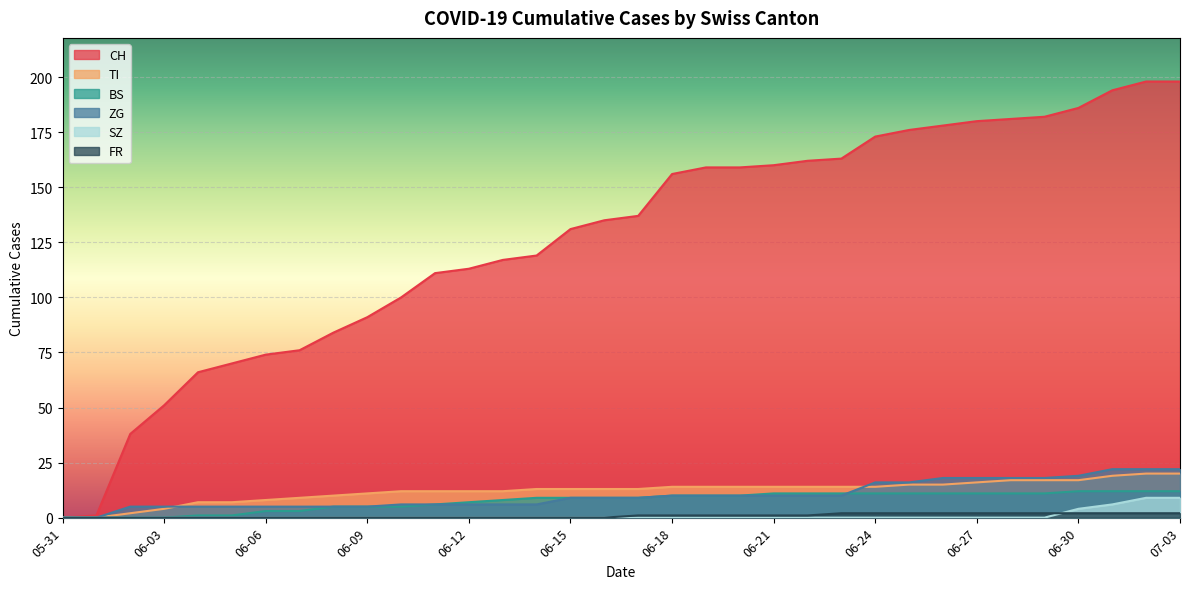

Count the number of categories in the chart.

34